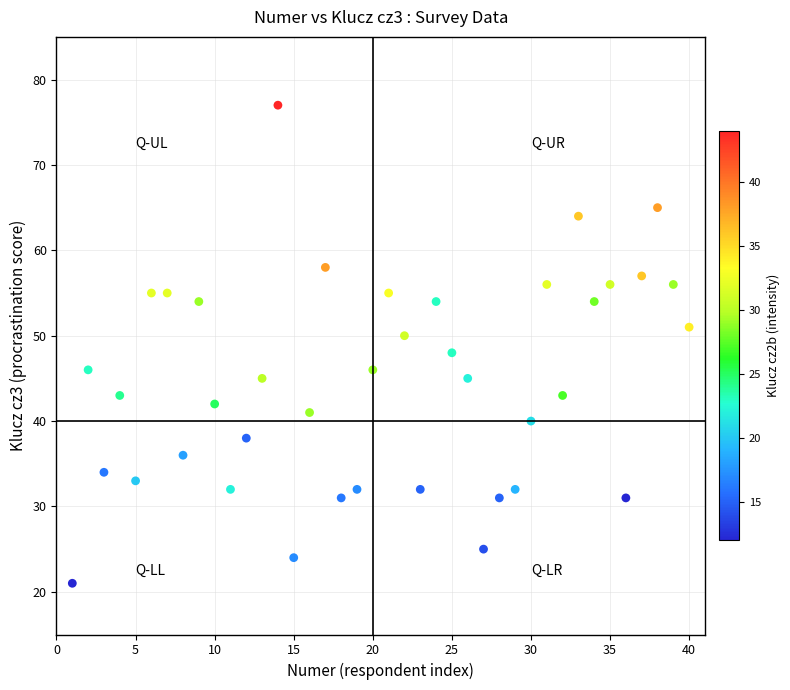

What is the range of Y values (max minus min)?

56